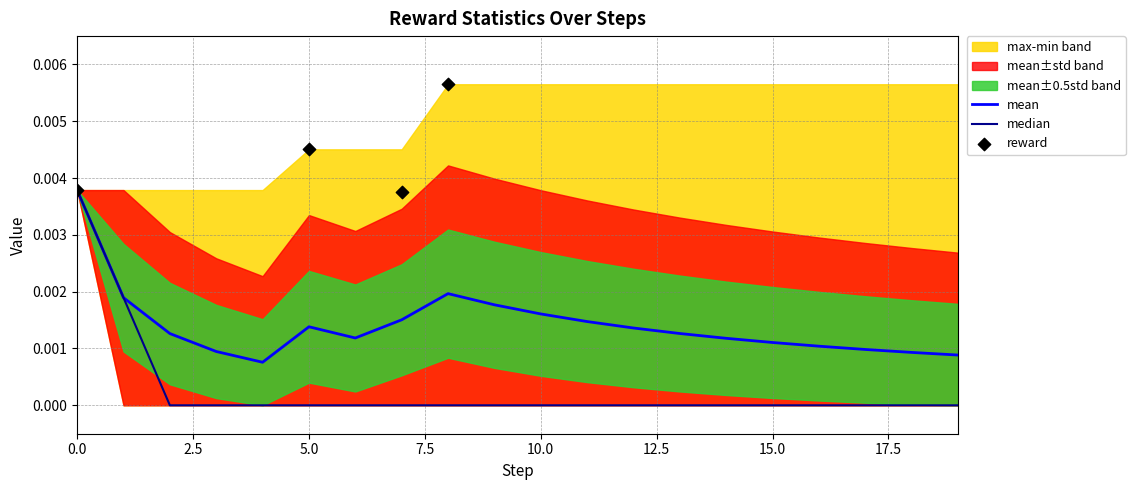

Which series reaches the maximum Y coordinate?

reward